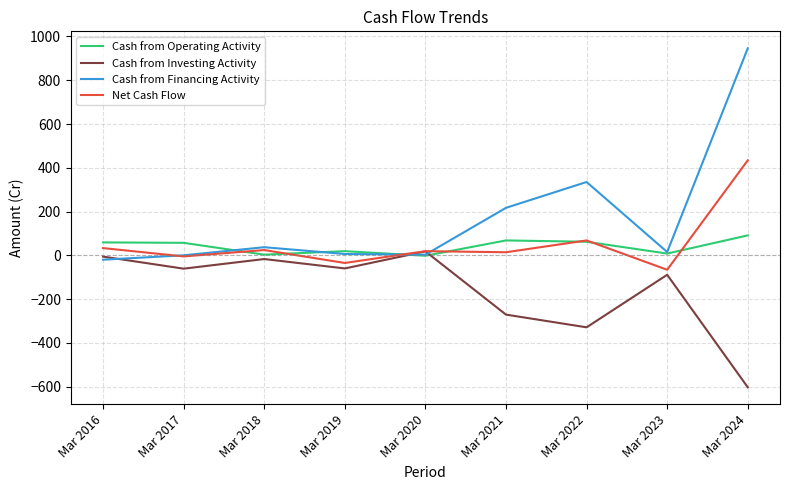

True or false: Cash from Financing Activity has more than 2 points higher than both neighbors.

False